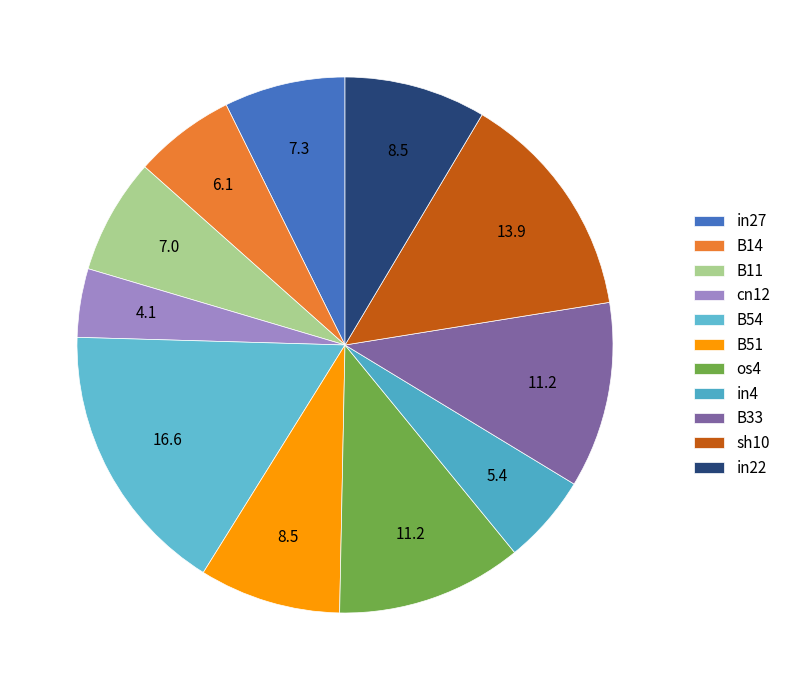

Which category has the biggest portion of the pie?

B54